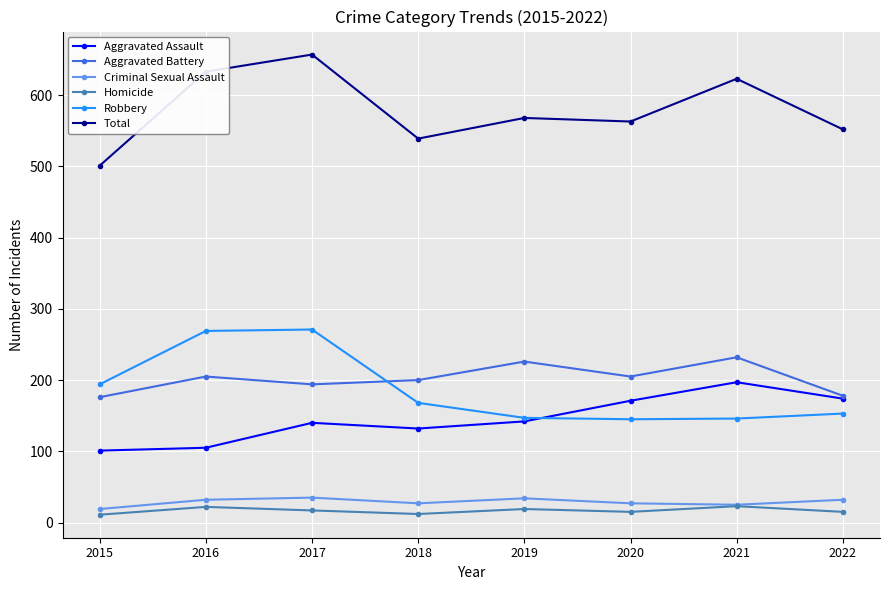

Which label corresponds to the largest value in the chart?

2017